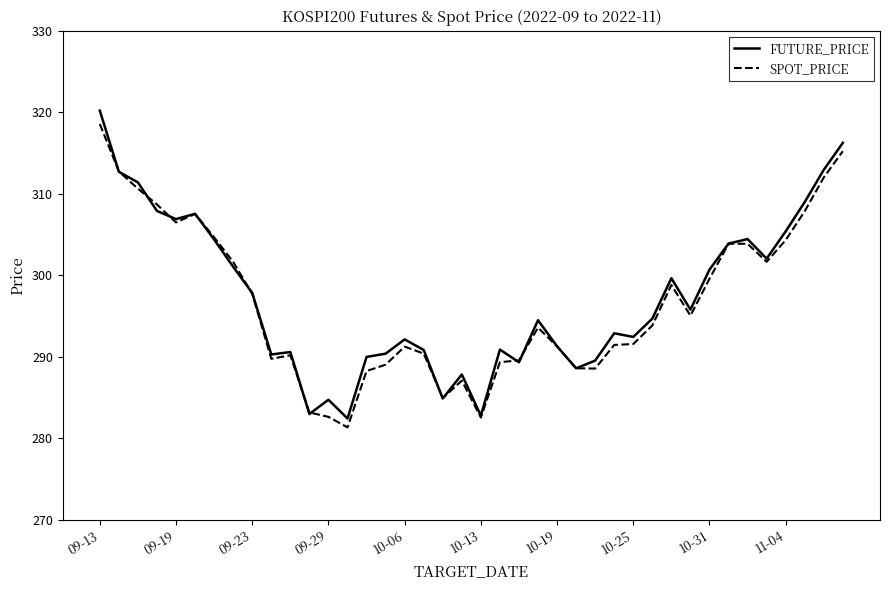

What is the maximum value shown in the chart?

320.2